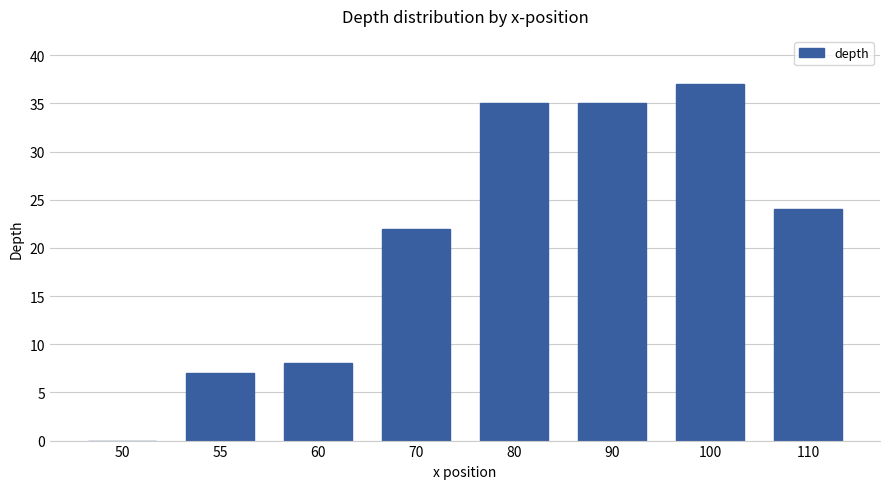

What is the maximum value shown in the chart?

37